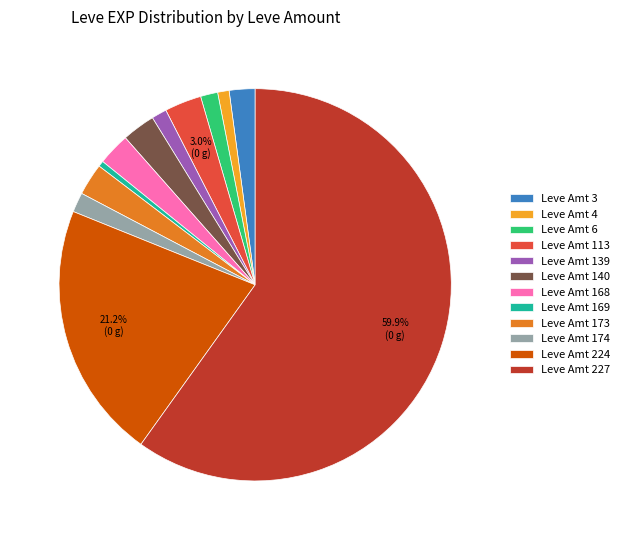

Which category has the biggest portion of the pie?

Leve Amt 227